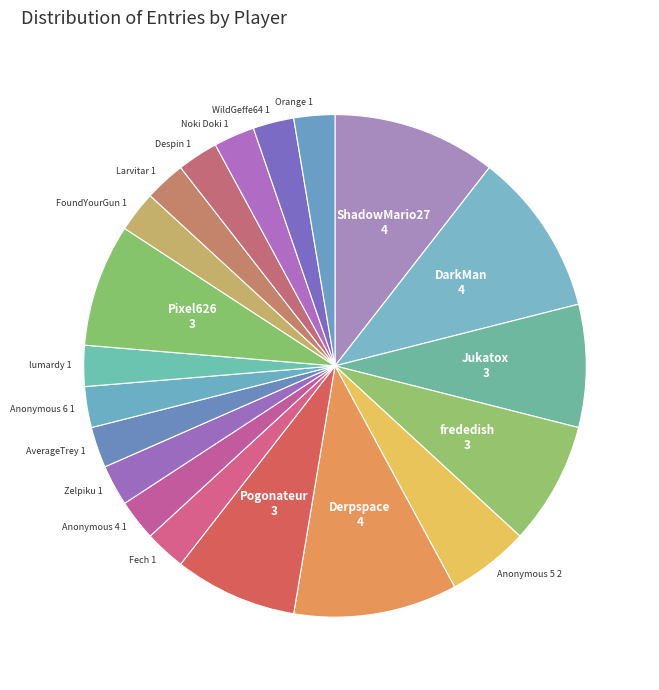

Approximately how many times larger is the value at ShadowMario27 compared to FoundYourGun?

4.0